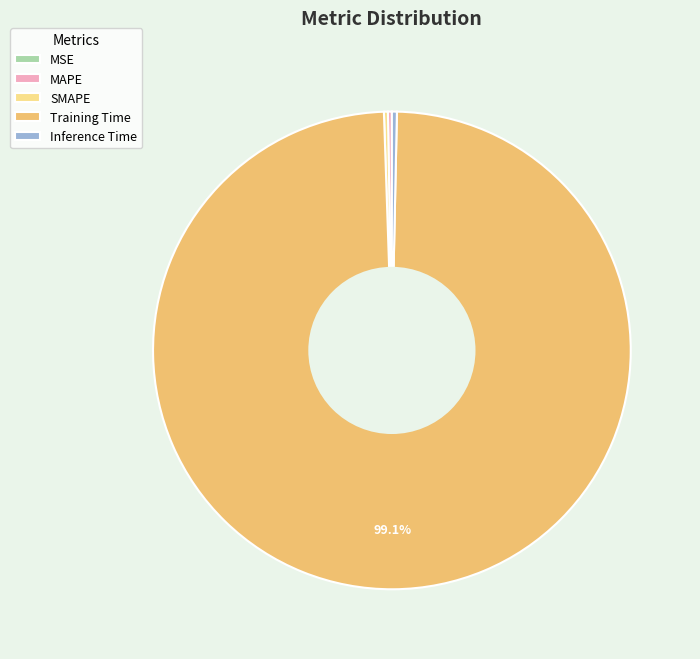

Which category has the biggest portion of the pie?

Training Time